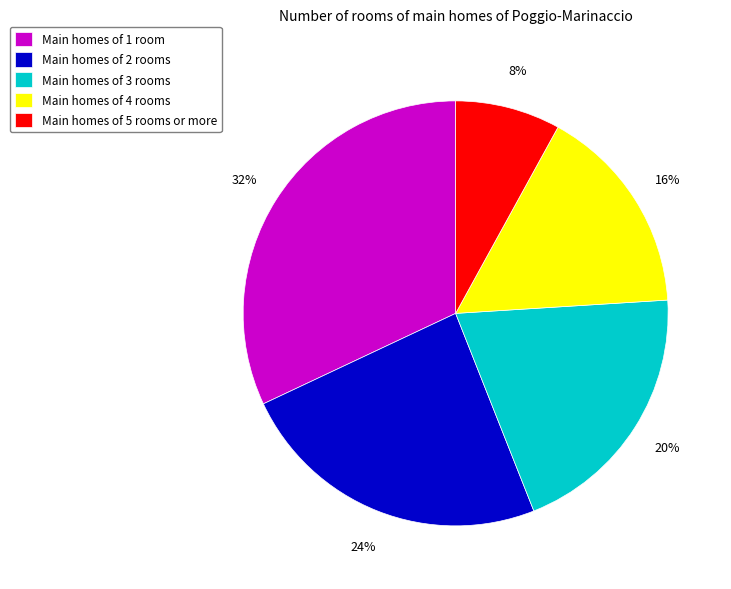

What percentage is the Main homes of 4 rooms slice, to the nearest percent?

16%